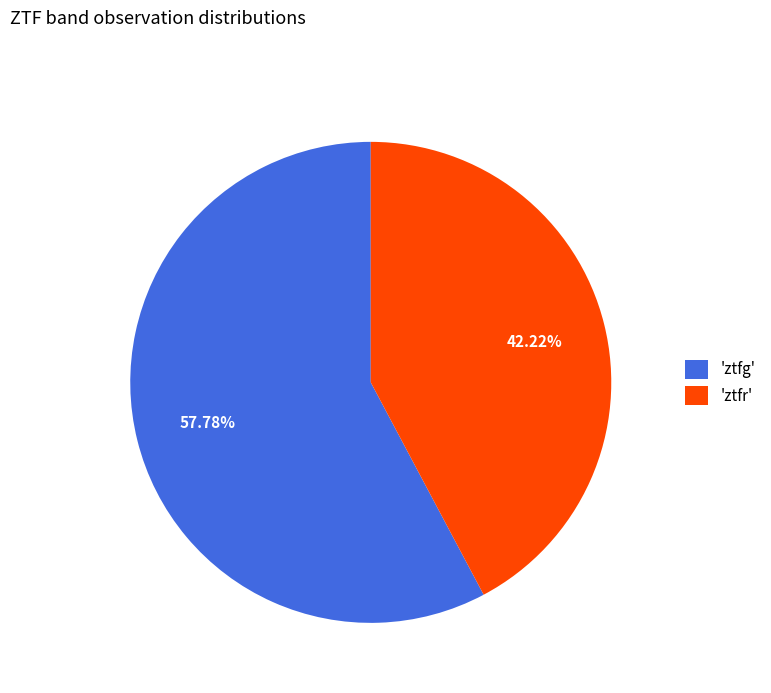

Is the sum of 'ztfg' and 'ztfr' greater than half?

Yes